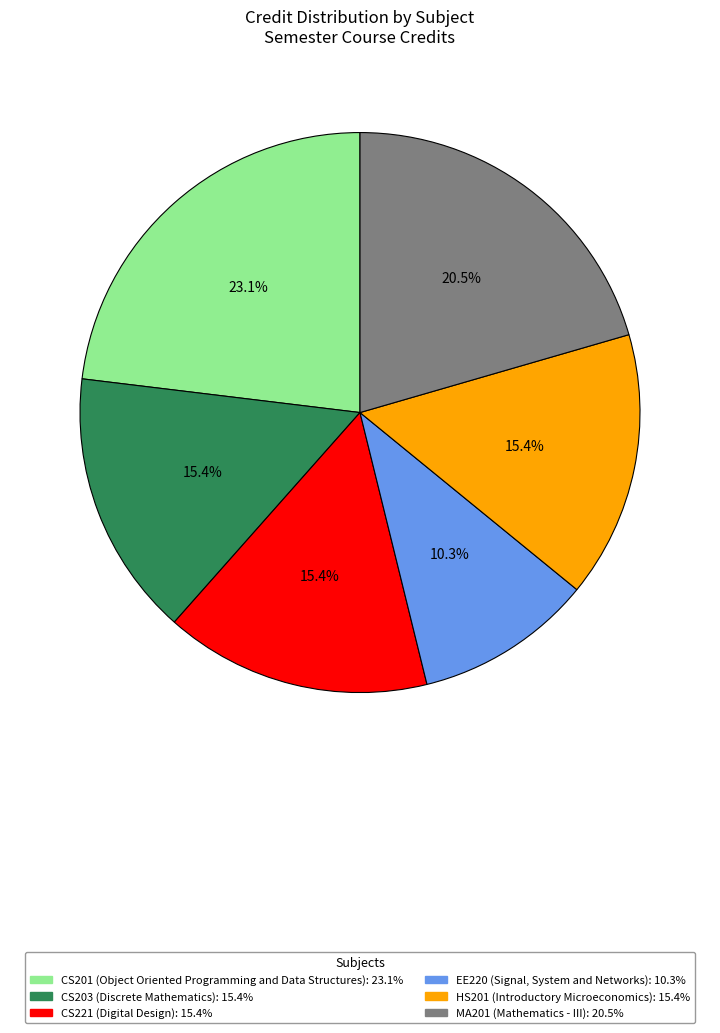

Count the number of slices in the pie.

6